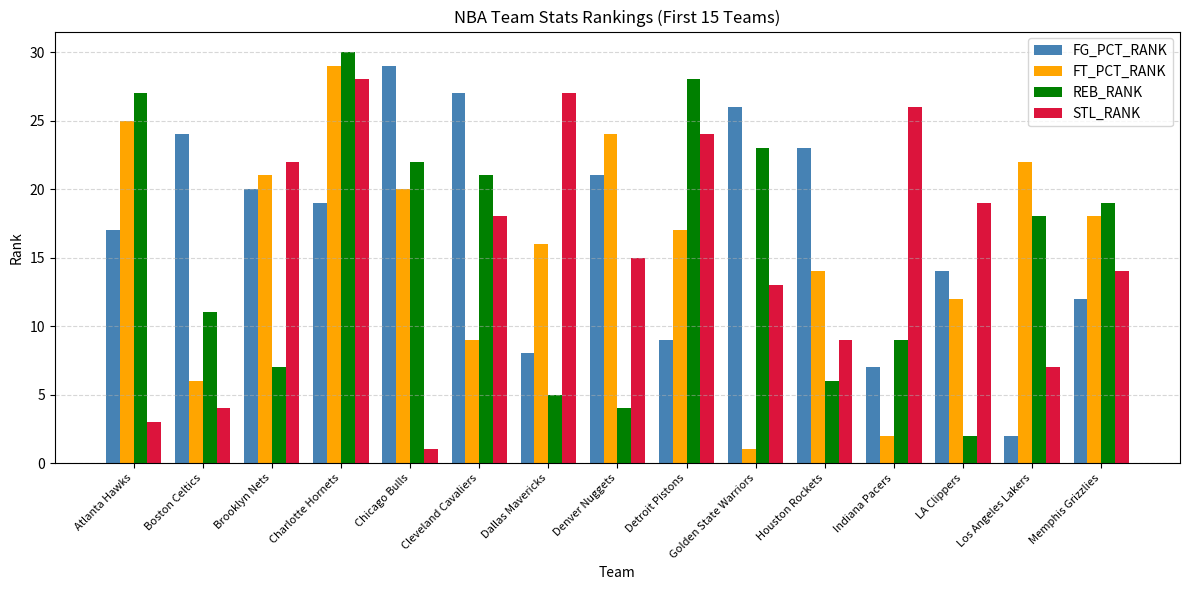

How many data points in FG_PCT_RANK are less than 19?

7